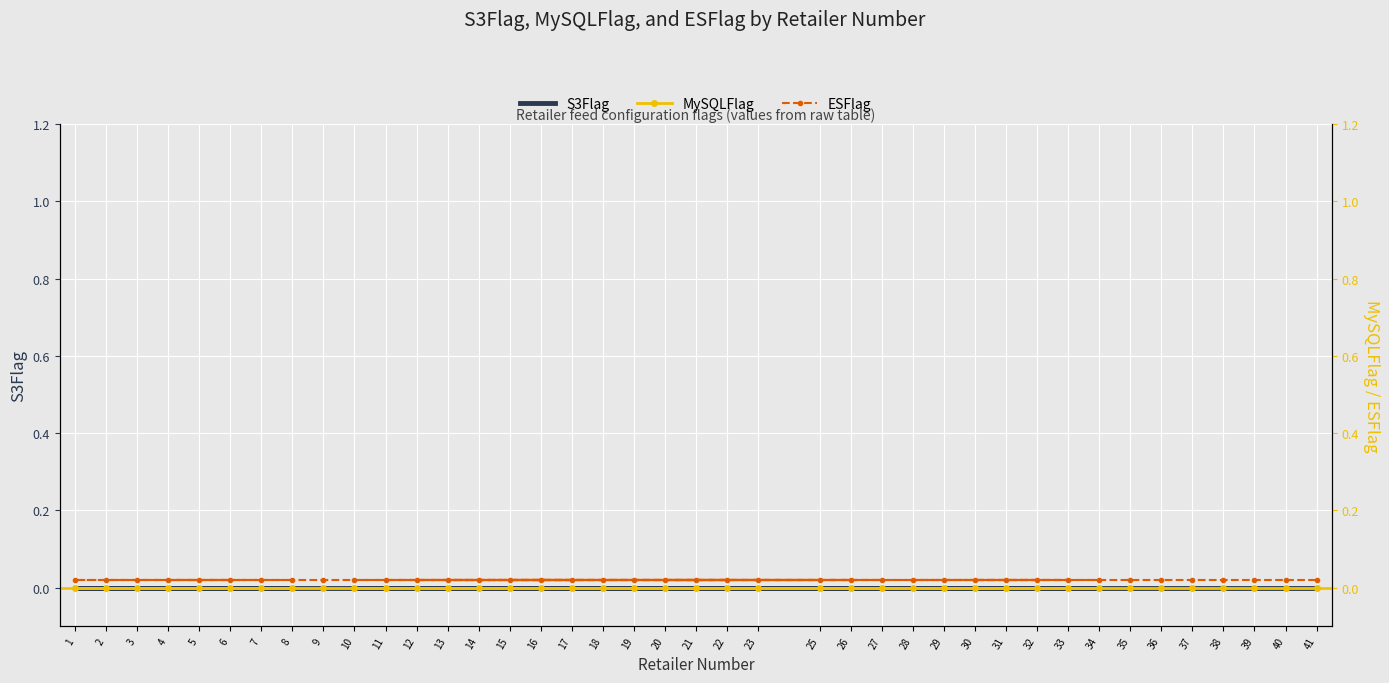

True or false: MySQLFlag has more than 1 points higher than both neighbors.

False